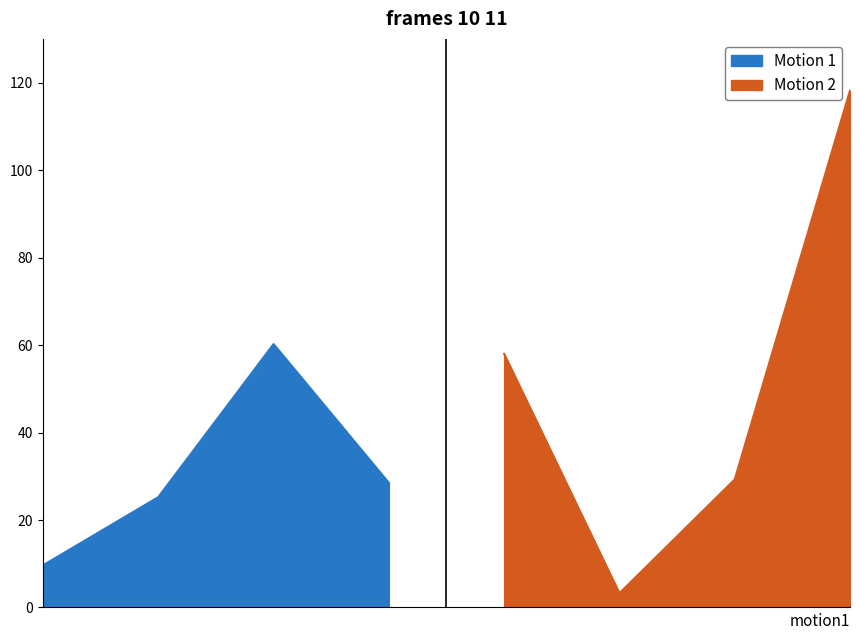

What is the sum of all values?

332.4